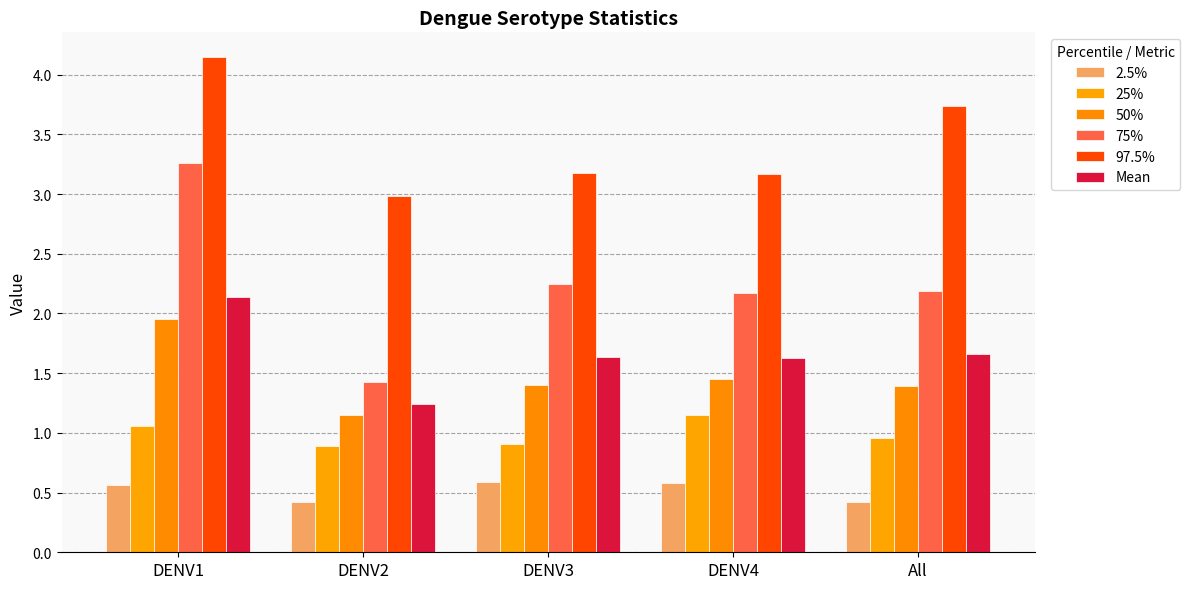

Reading left to right, transcribe all the data shown in this chart.

2.5%: 0.6	0.4	0.6	0.6	0.4
25%: 1.1	0.9	0.9	1.2	1.0
50%: 2.0	1.2	1.4	1.5	1.4
75%: 3.3	1.4	2.3	2.2	2.2
97.5%: 4.1	3.0	3.2	3.2	3.7
Mean: 2.1	1.2	1.6	1.6	1.7